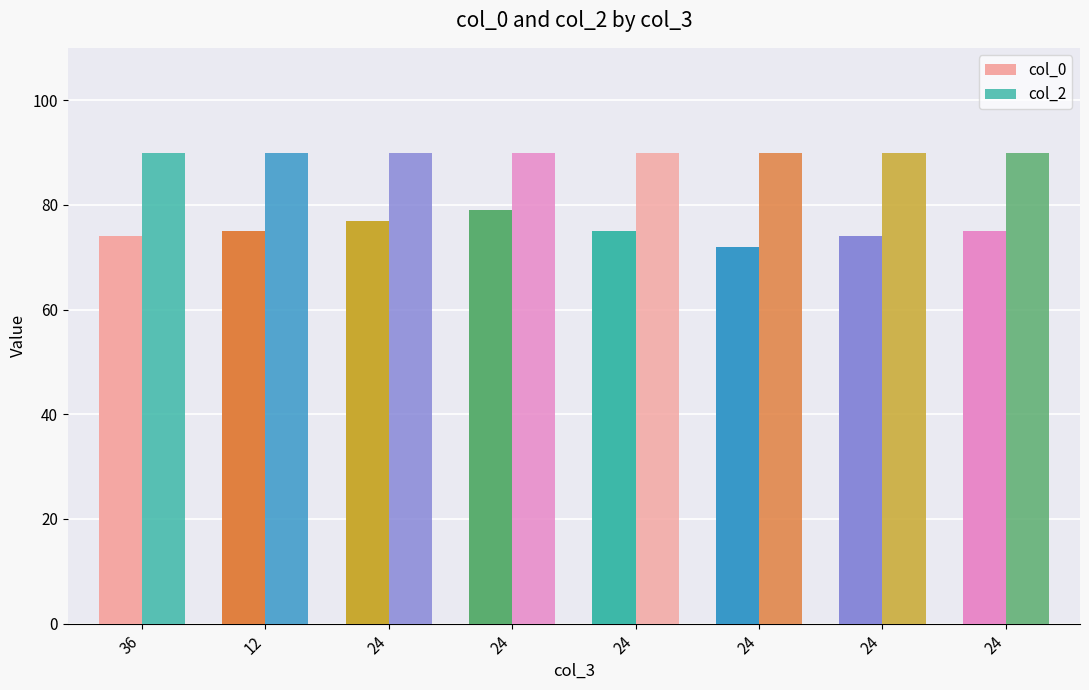

Is it true that col_0 equals 79 at 24?

True